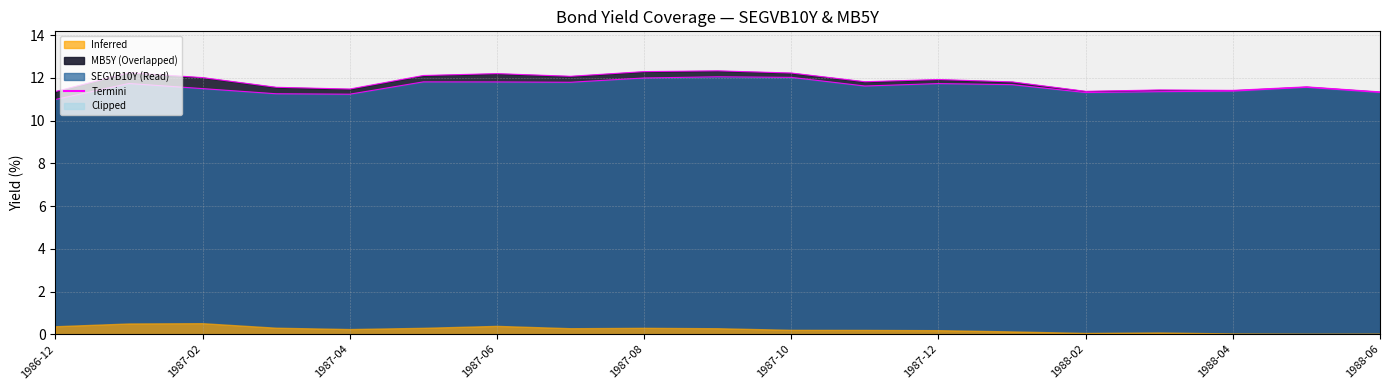

Does the chart have visible grid lines?

Yes